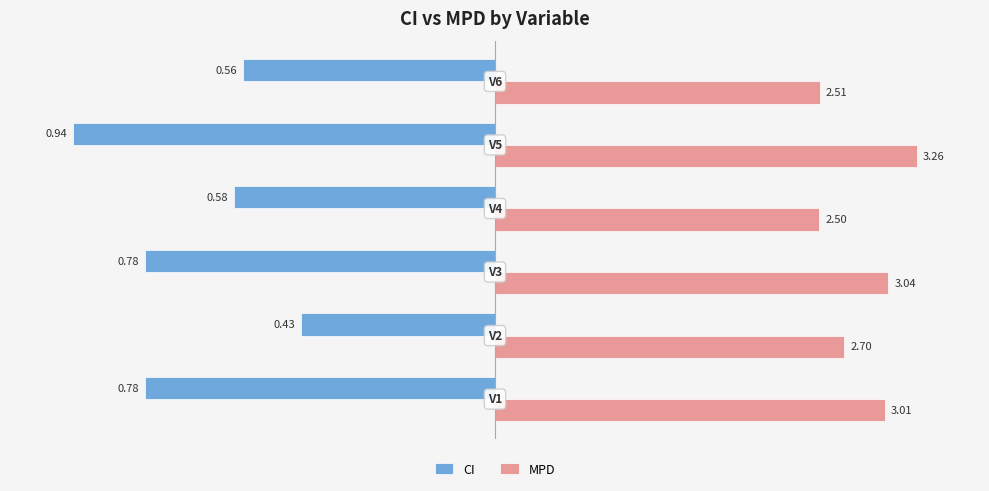

Which series has the largest total across all categories?

MPD